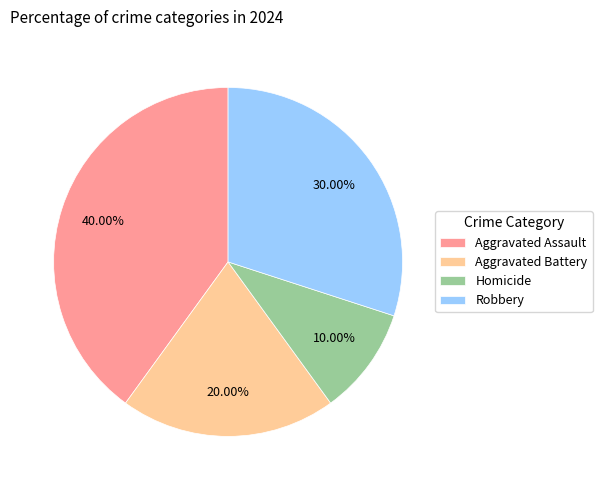

To the nearest percent, what percentage of the pie is Robbery?

30%